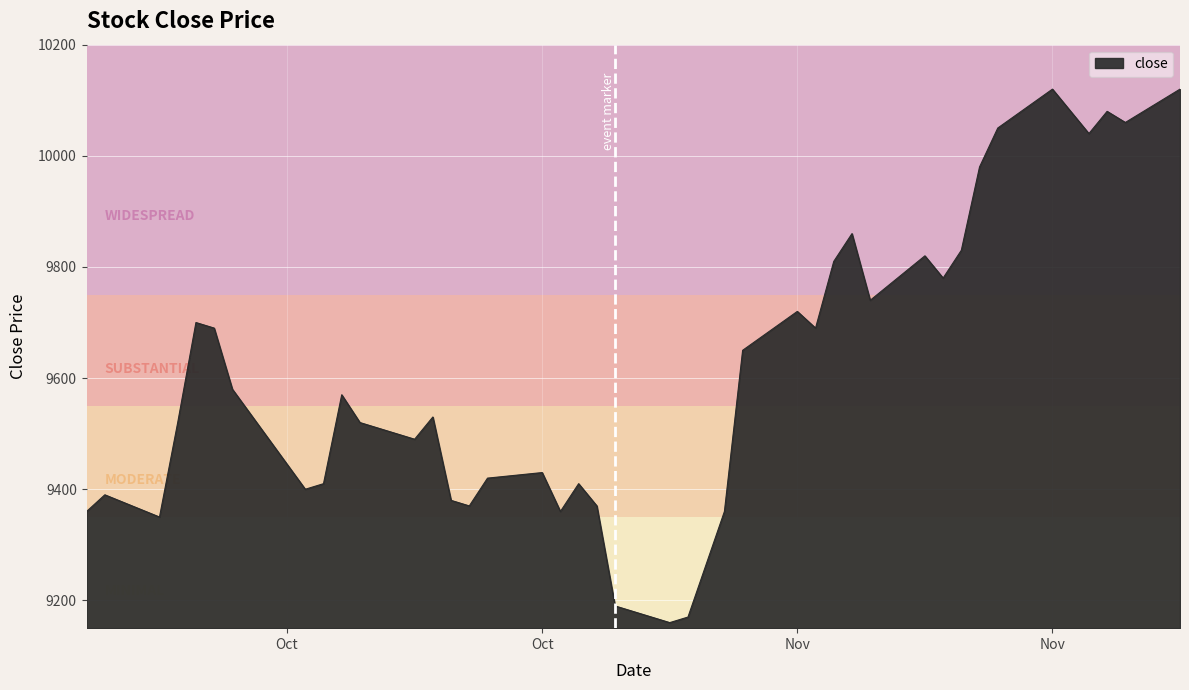

What is the minimum value shown in the chart?

9160